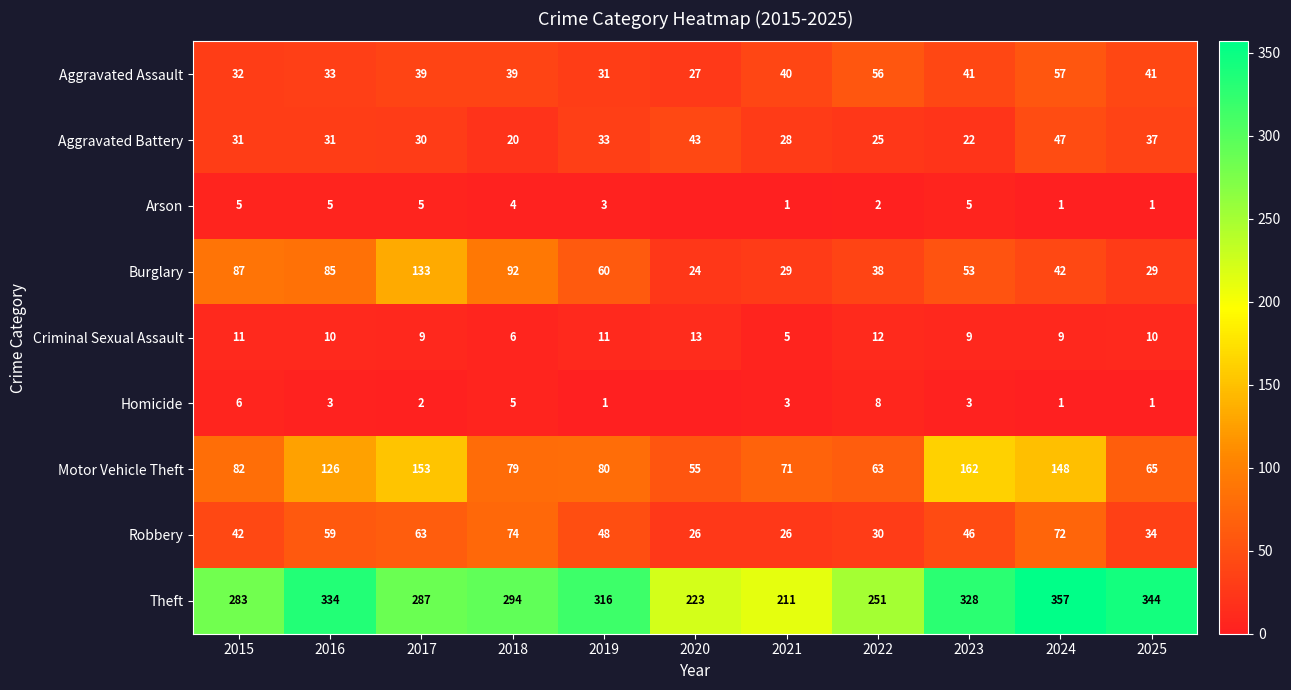

What is the difference between the maximum and minimum values in the Homicide series?

8